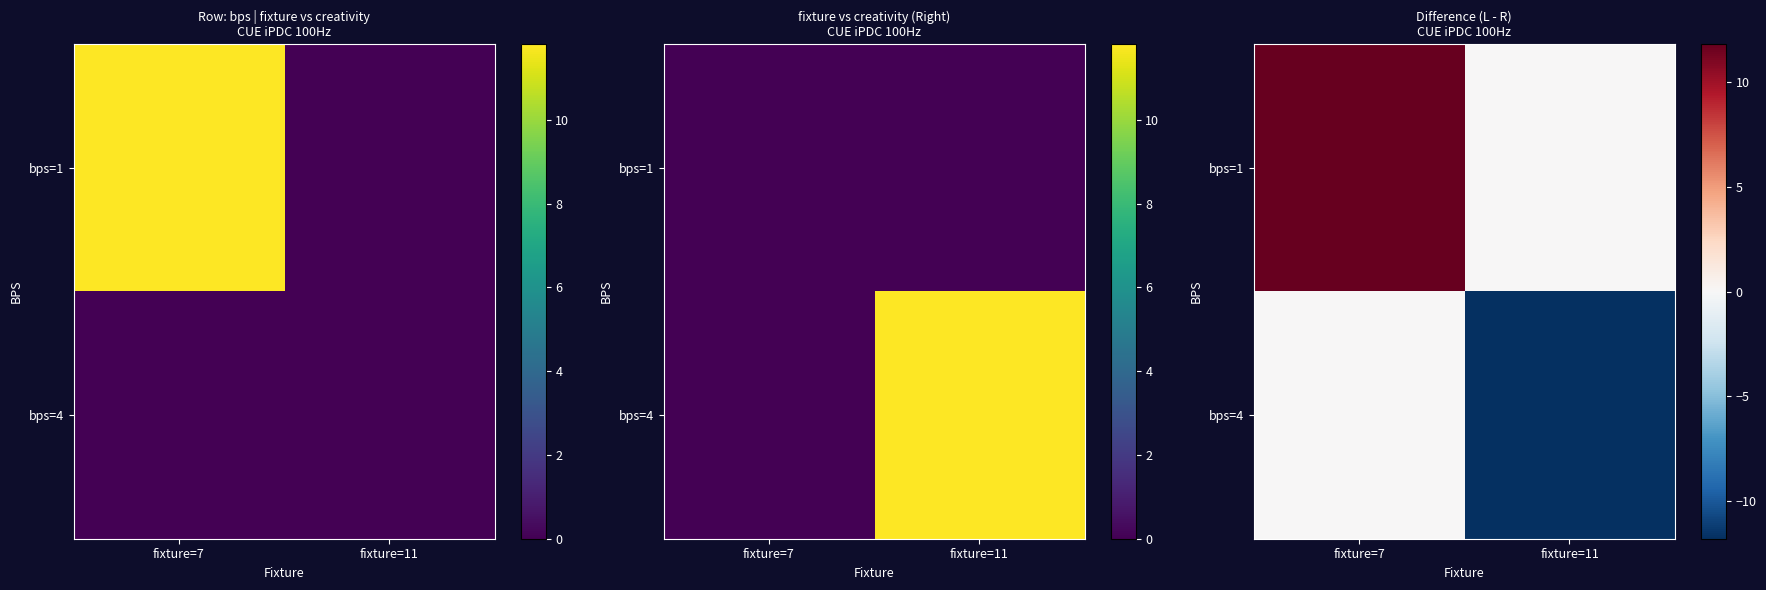

Rank the series by their average value, from lowest to highest.

bps=4, bps=1